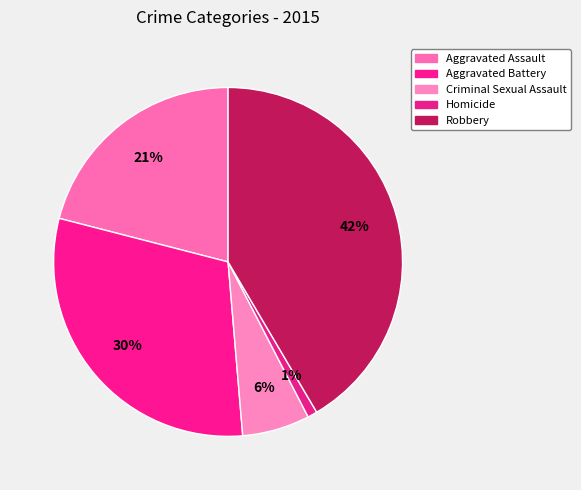

What is the ratio of the value at Aggravated Assault to the value at Aggravated Battery?

0.7